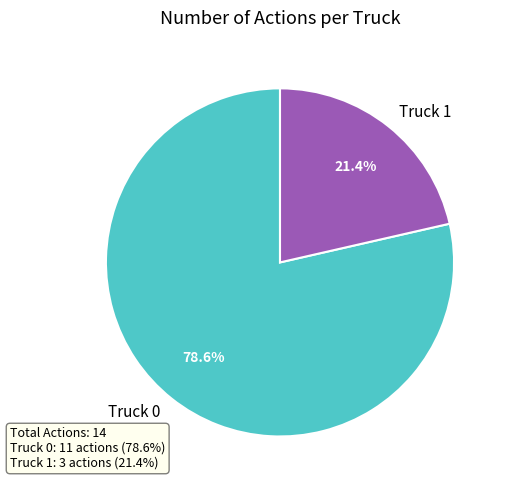

Which slice is the largest?

Truck 0